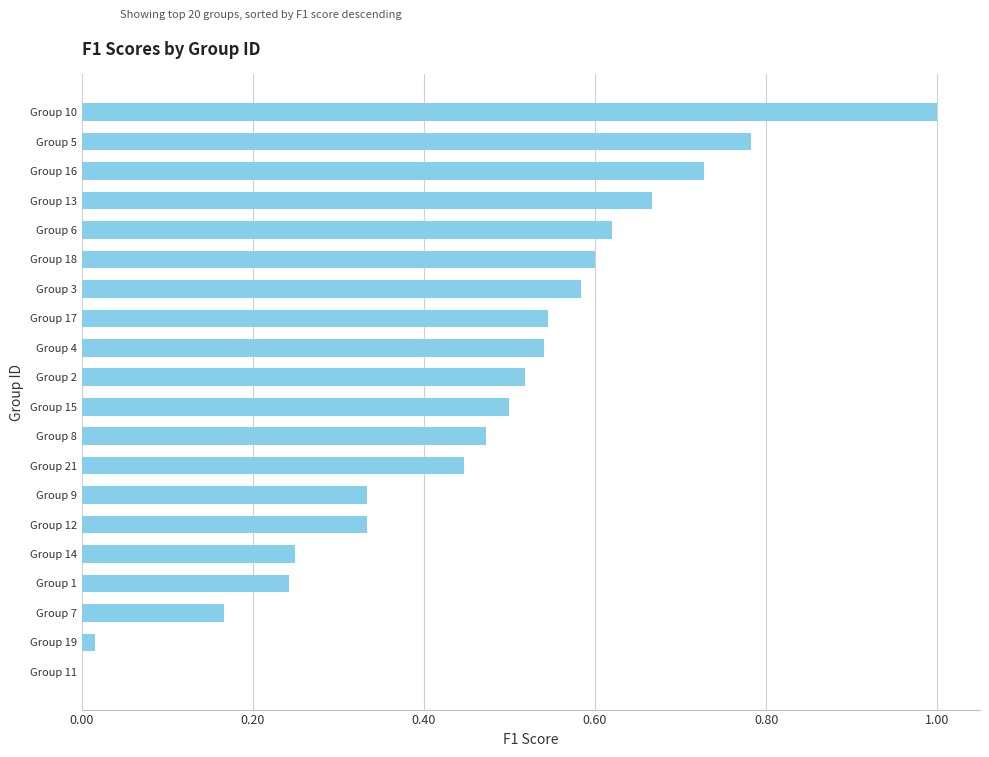

Which has a higher value, Group 8 or Group 16?

Group 16